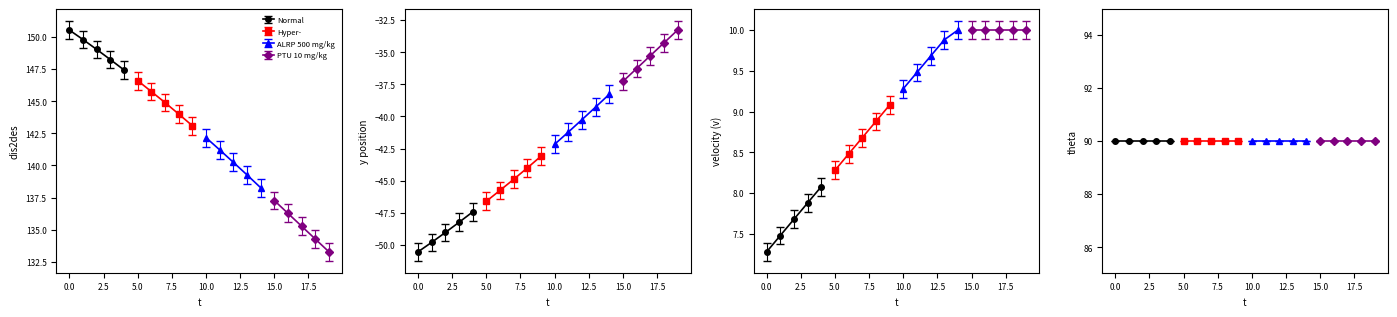

What is the sum of the y values at 18 and 11?

-75.5